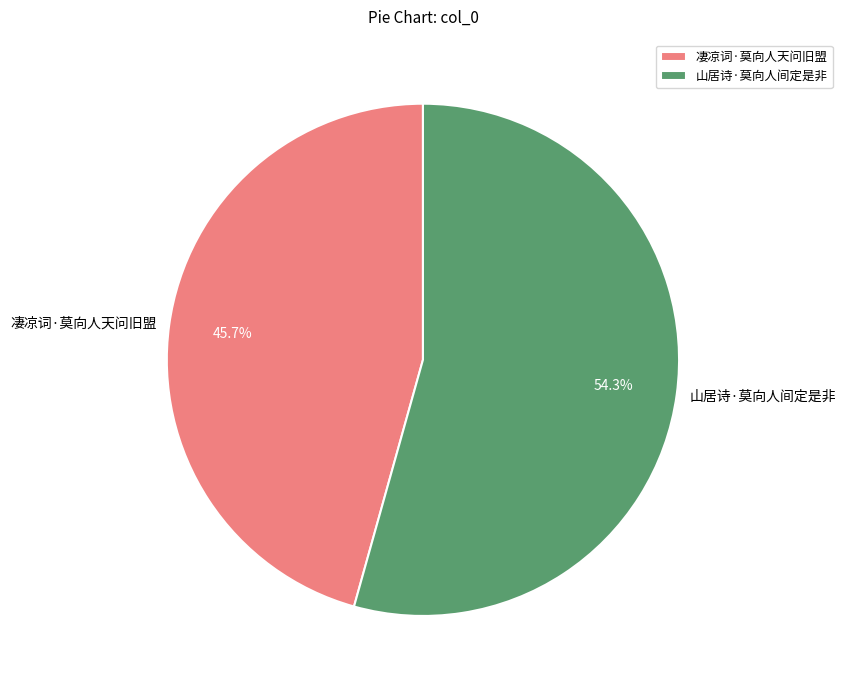

Which slice is the largest?

山居诗·莫向人间定是非